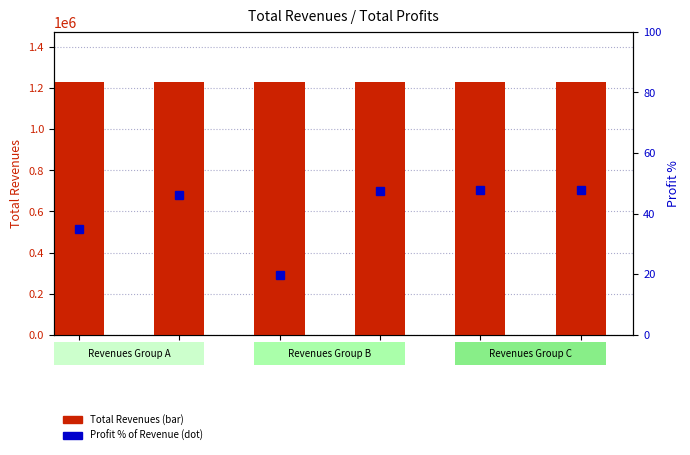

Rank the series by their maximum value, from highest to lowest.

Total Revenues, Total Profits %